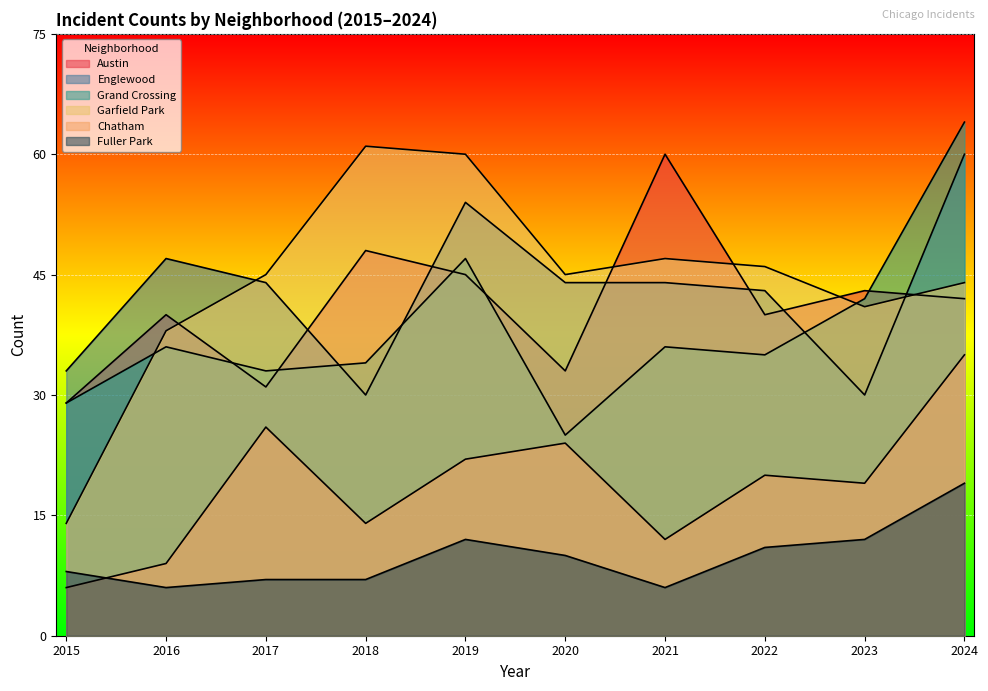

How many data points in Fuller Park are above 10?

4